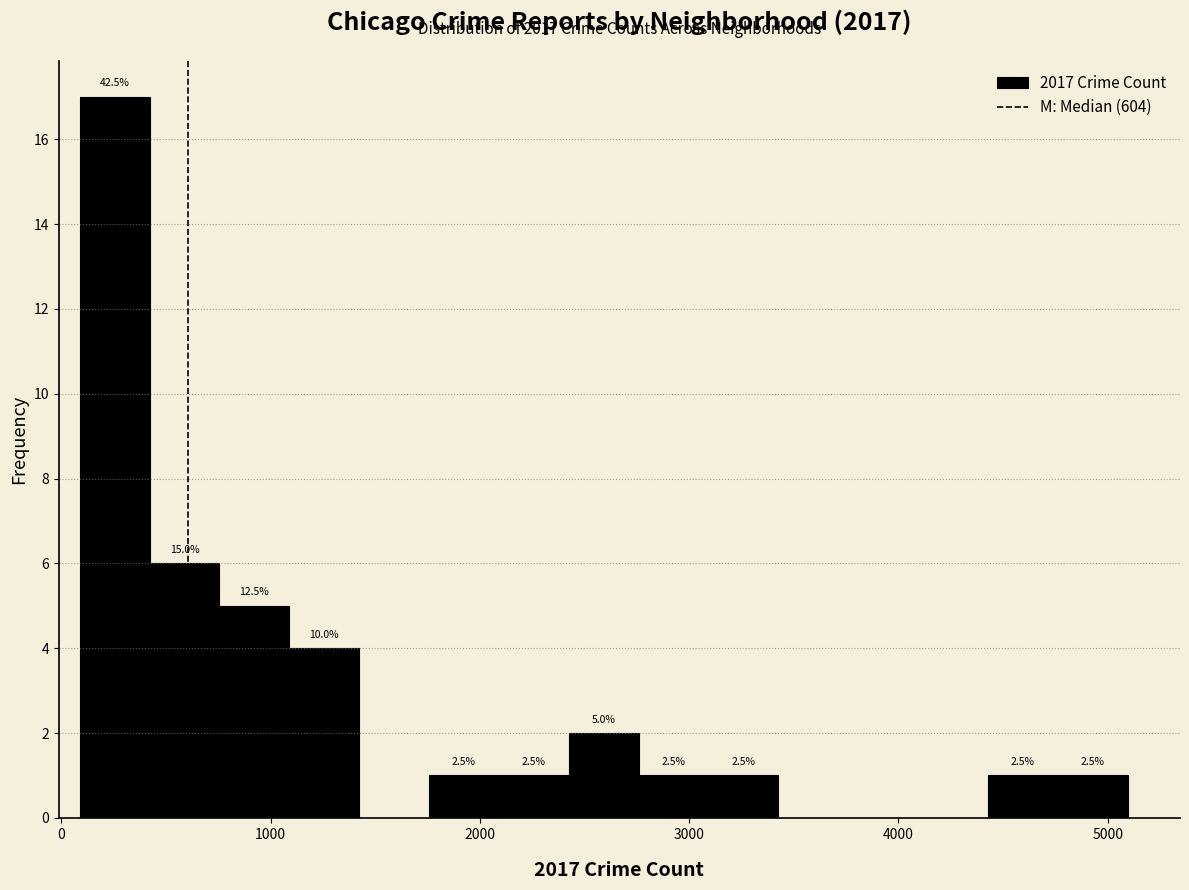

Read against the x-axis, roughly where is the centre of the tallest bar?

300